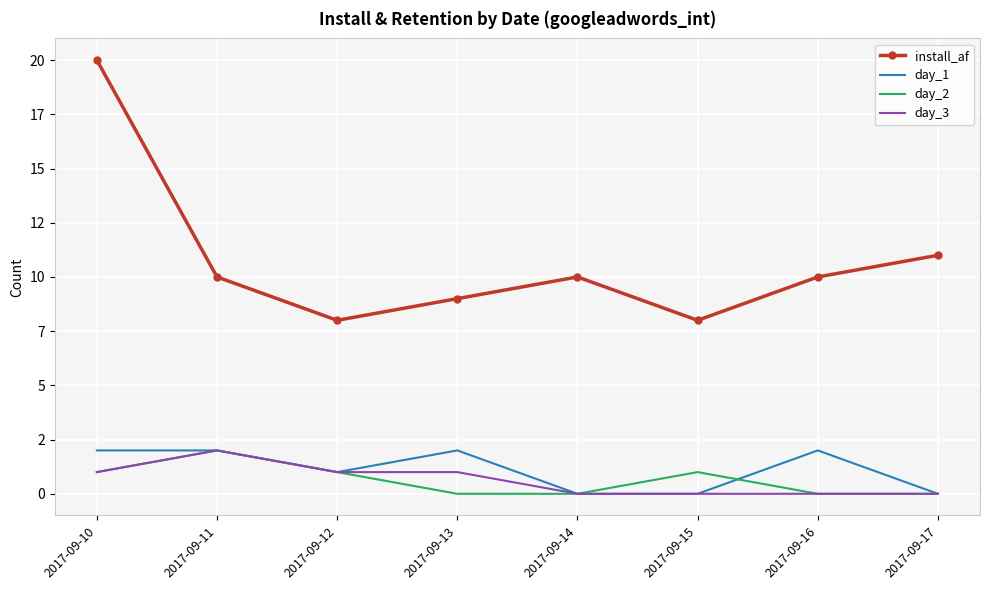

Is it true that day_2 equals 0 at 2017-09-14?

True